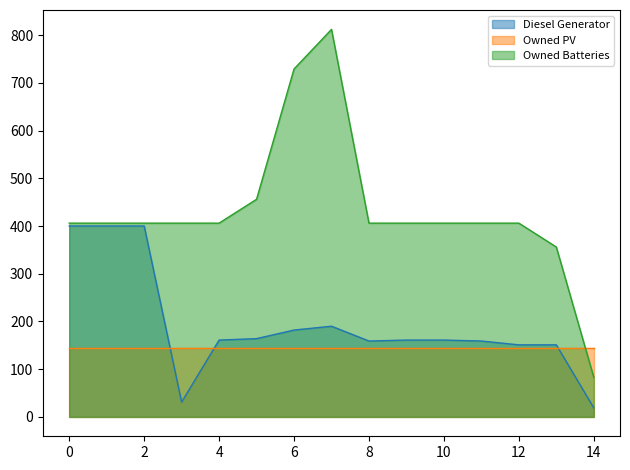

Is the value of Owned Batteries at 10 greater than the value of Owned PV at 6?

Yes